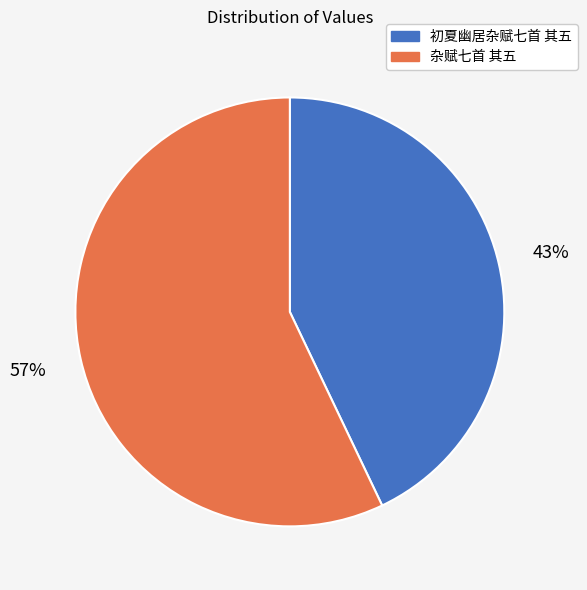

To the nearest percent, what is the combined percentage of 杂赋七首 其五 and 初夏幽居杂赋七首 其五?

100%